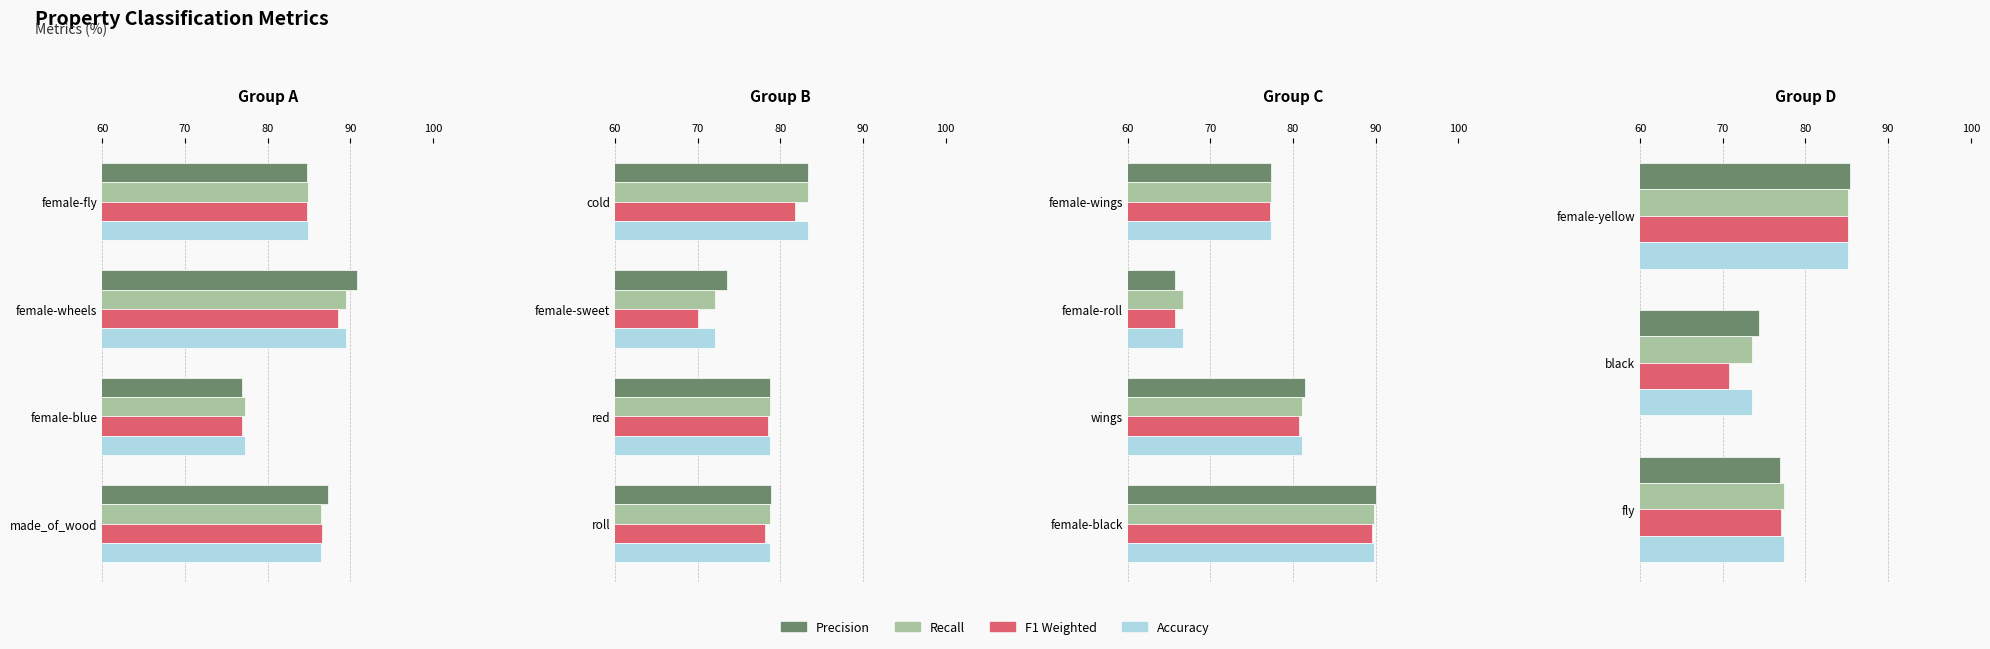

What is the value of the Recall bar at the 1st from the left?

85.1